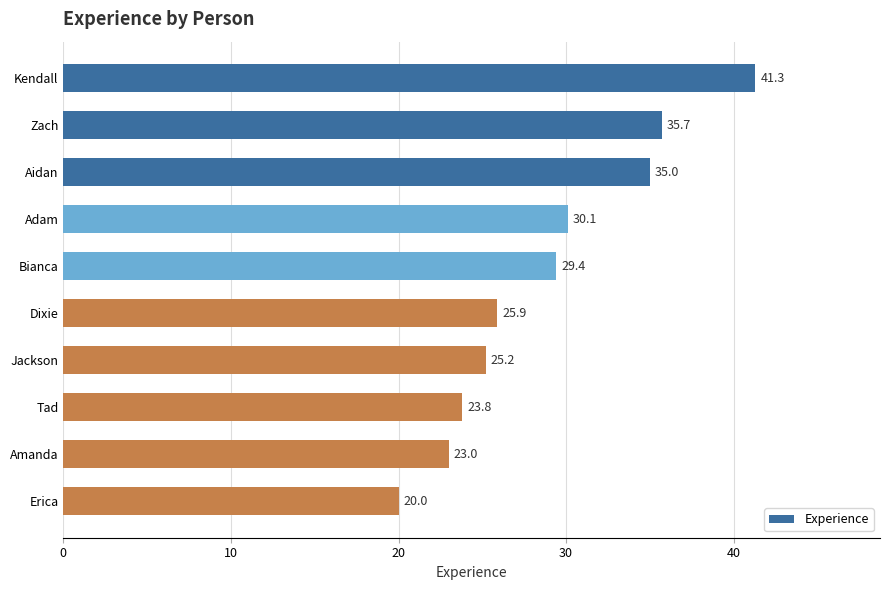

Reading top to bottom, list all the values displayed in this chart.

41.3	35.7	35.0	30.1	29.4	25.9	25.2	23.8	23.0	20.0